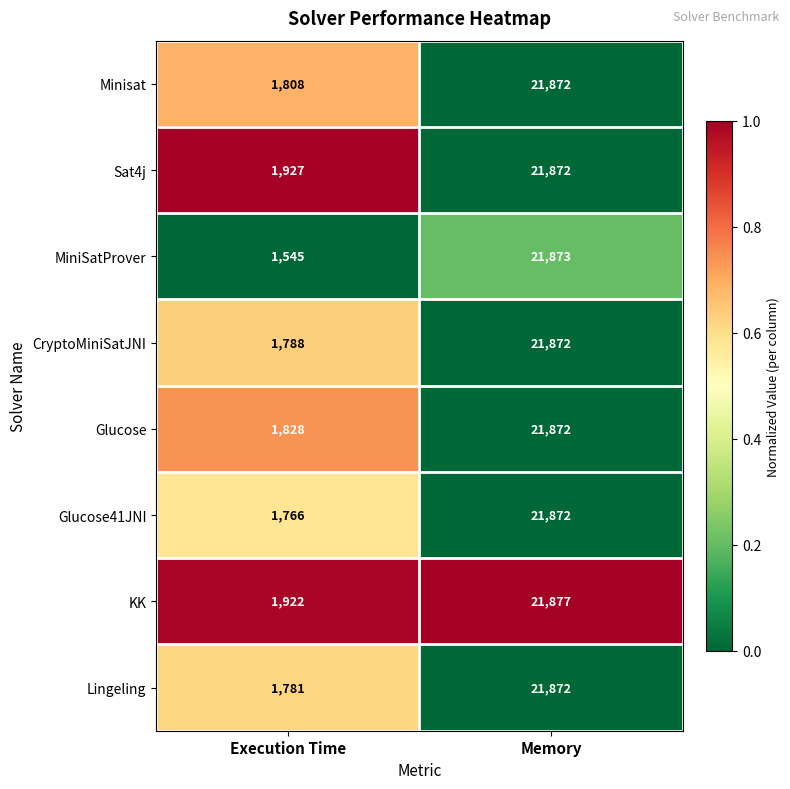

What is the spread (max minus min) of values at Memory?

5